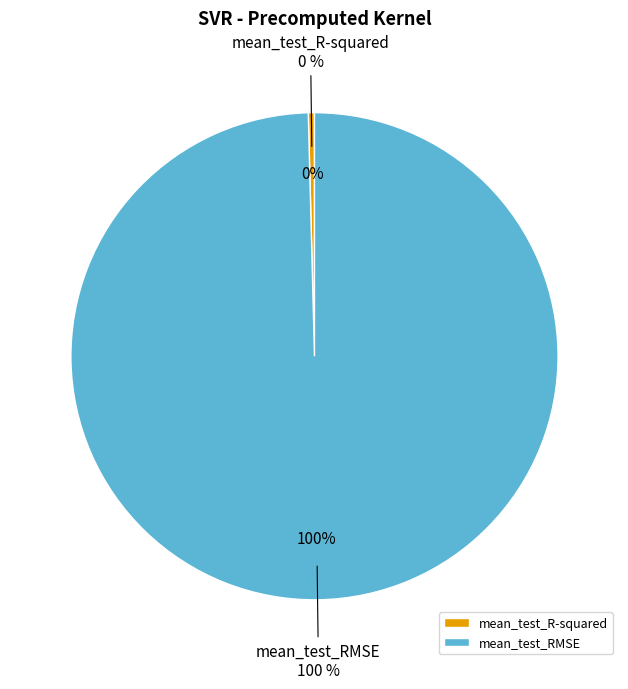

True or false: mean_test_RMSE accounts for 100% of the total.

True